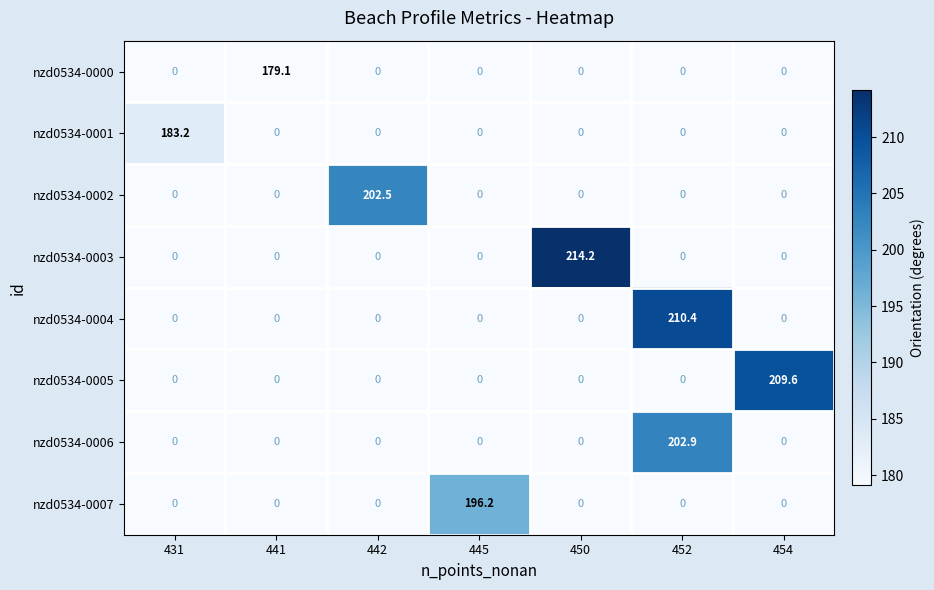

What is the maximum value shown in the chart?

214.2